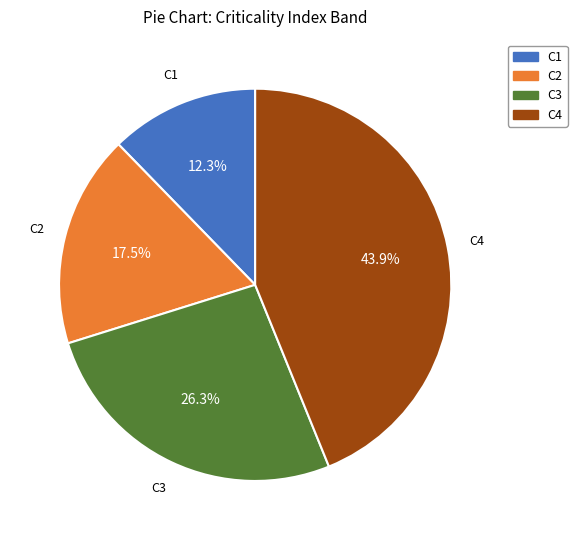

Count the number of slices in the pie.

4